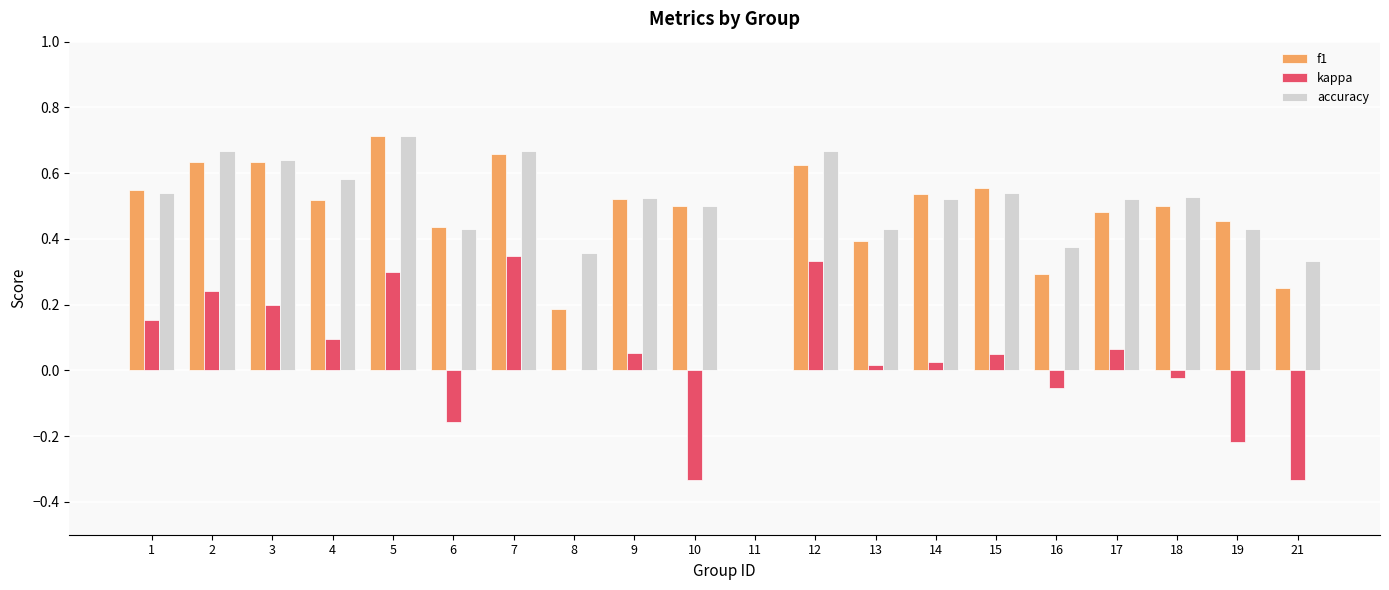

What is the sum of the f1 values at 8 and 5?

0.9